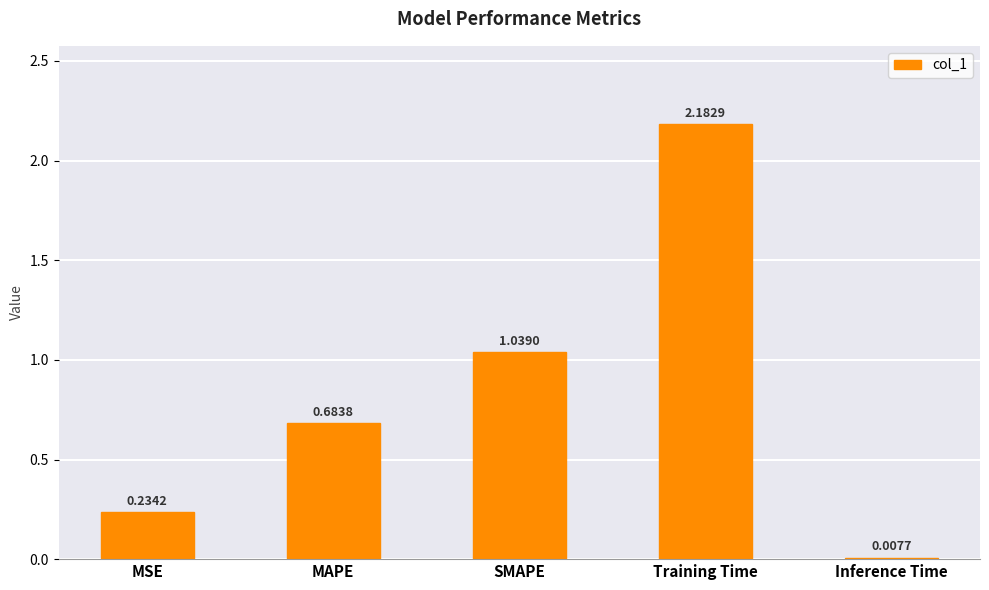

Approximately how many times larger is the value at Training Time compared to SMAPE?

2.1